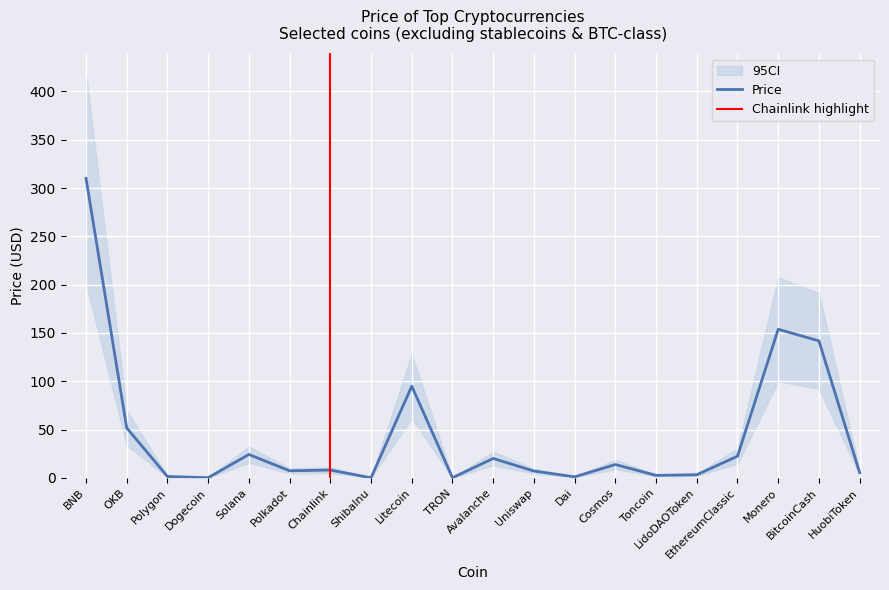

At which label is the value closest to 155?

Monero